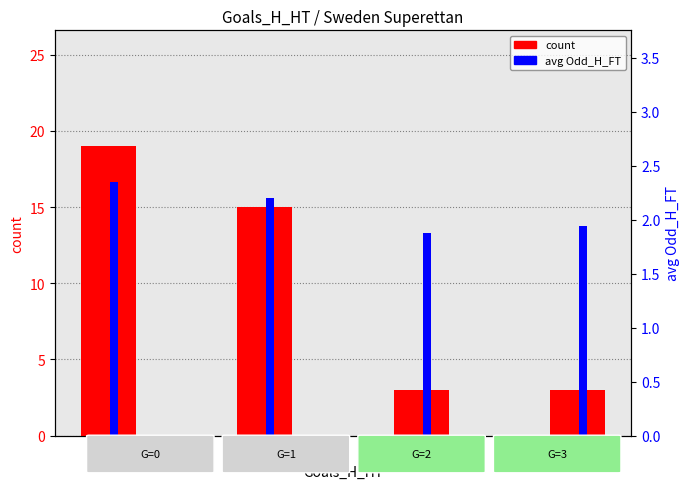

Between 2 and 3, which series saw the biggest shift?

avg Odd_H_FT